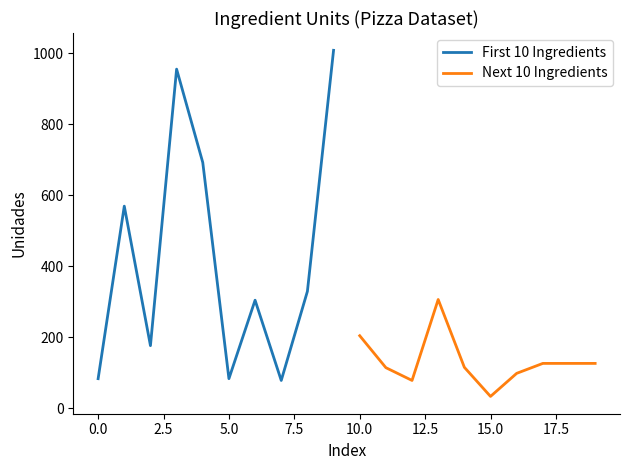

The value of First 10 Ingredients at 5.0 is 83. True or false?

True